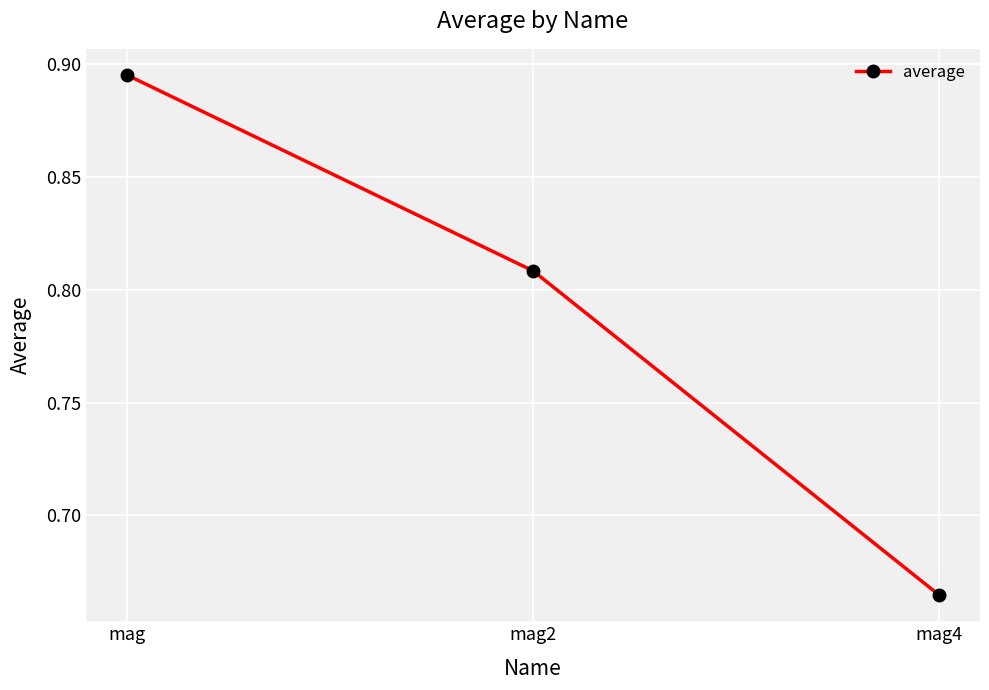

Which has a higher value, mag2 or mag?

mag